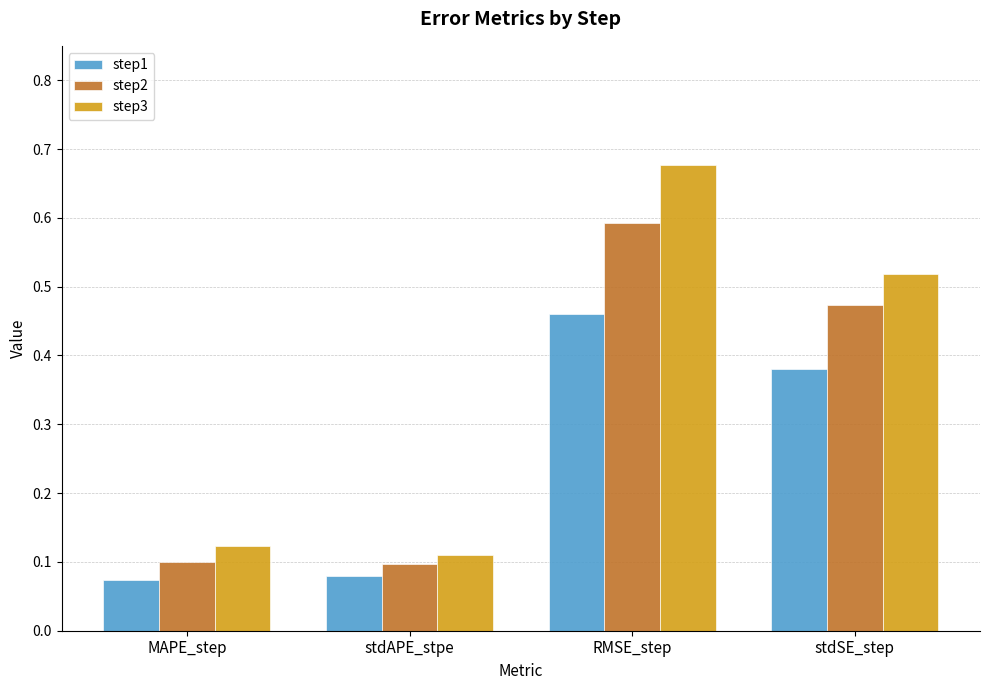

What value does the step2 series have at RMSE_step?

0.6